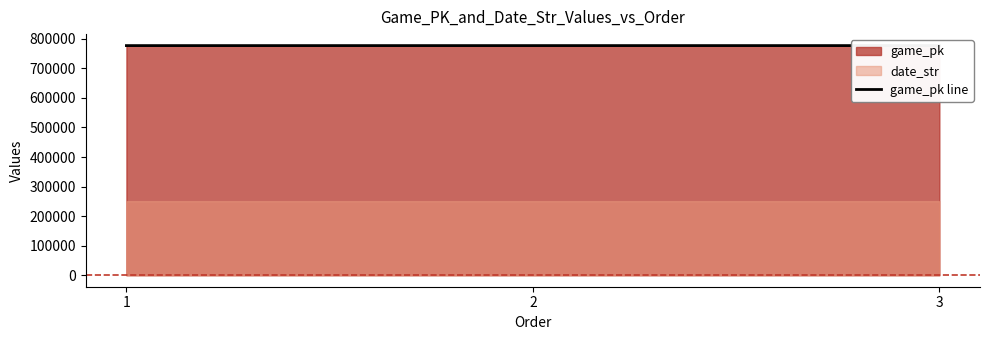

What is the change in value from 2 to 3?

+13